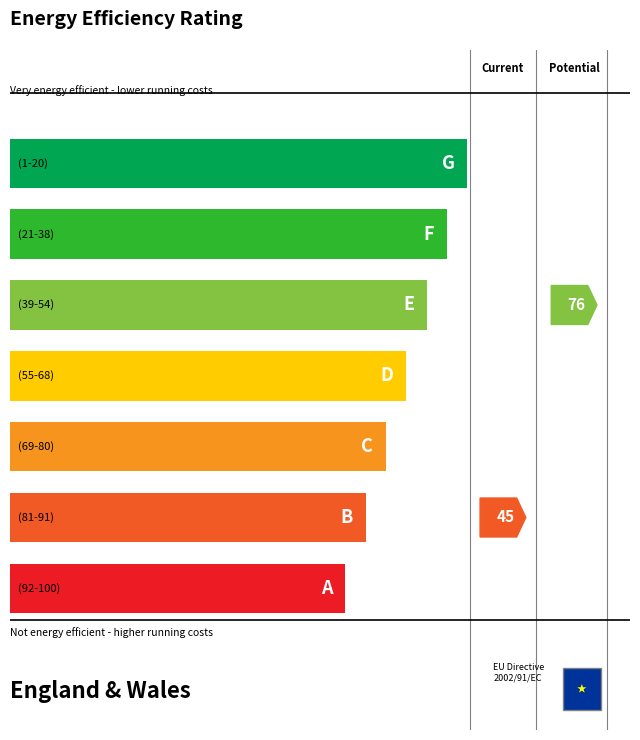

What is the average value?

5